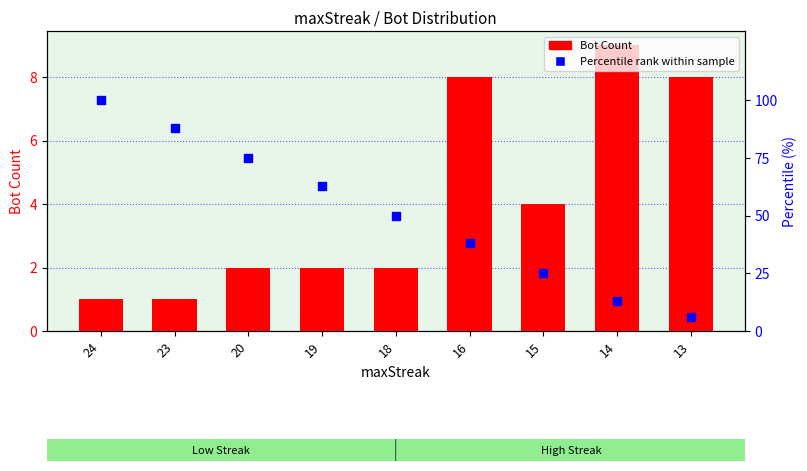

At which category is the sum across all series the highest?

24